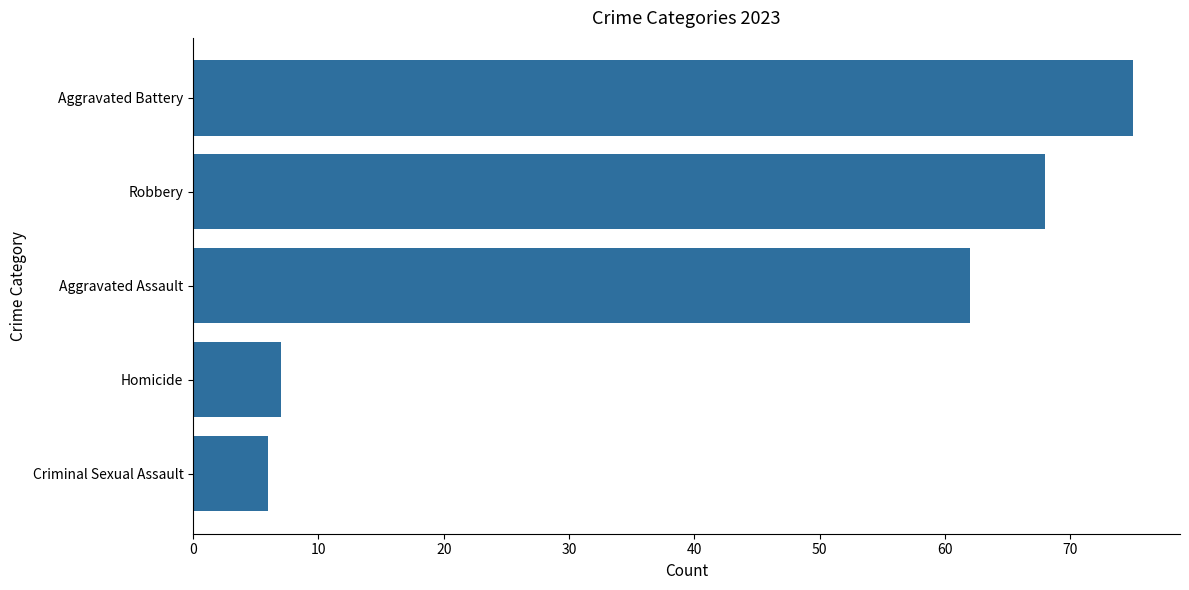

The chart shows a value of 75 at Aggravated Battery. True or false?

True